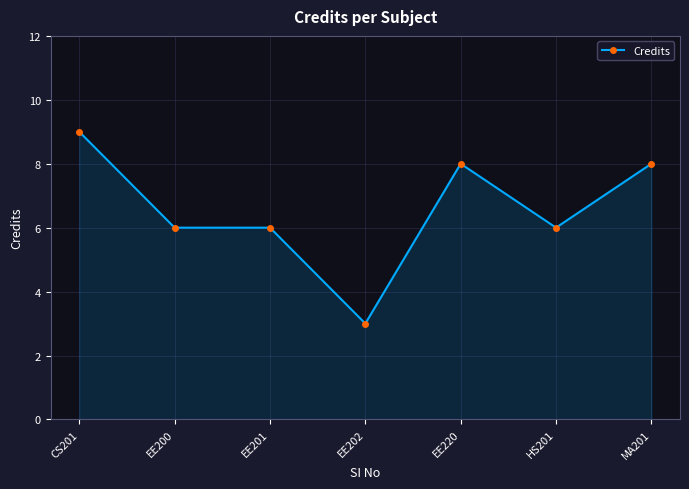

What is the average value?

7